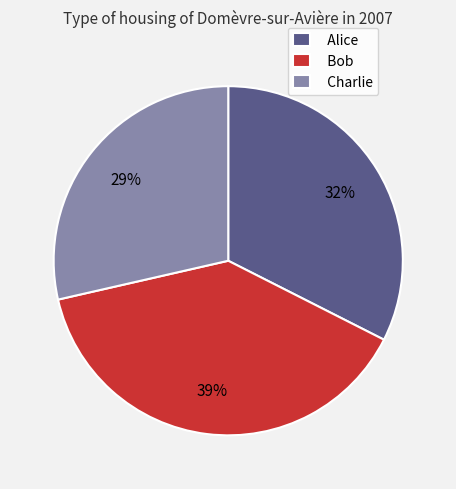

Does Alice account for over 50% of the chart?

No